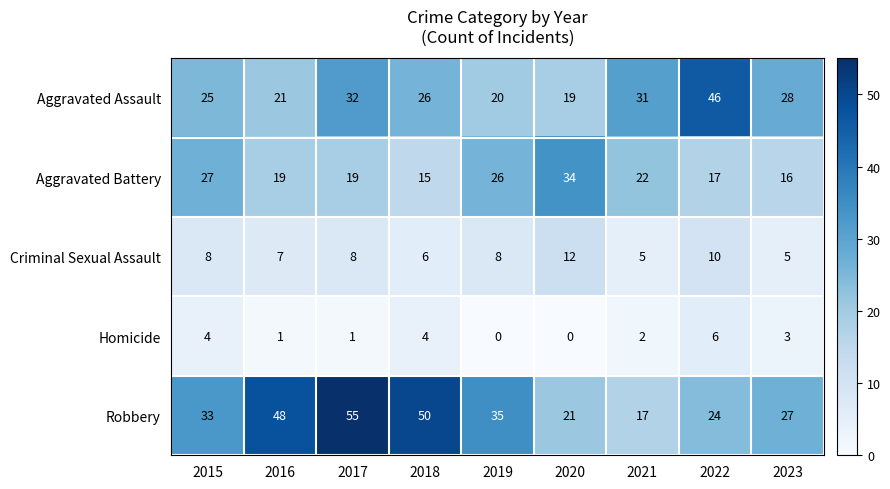

The Aggravated Battery series shows 14 at 2015. True or false?

False